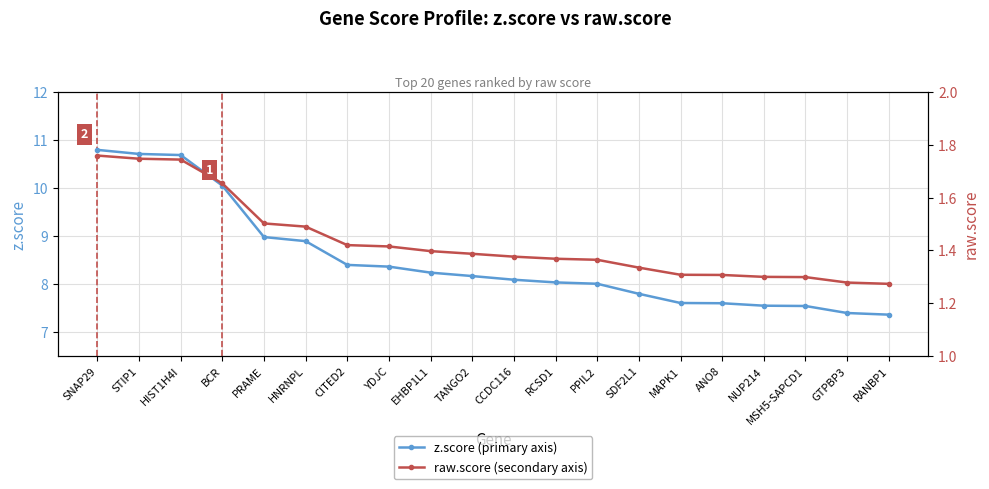

What is the minimum value for raw.score?

1.3